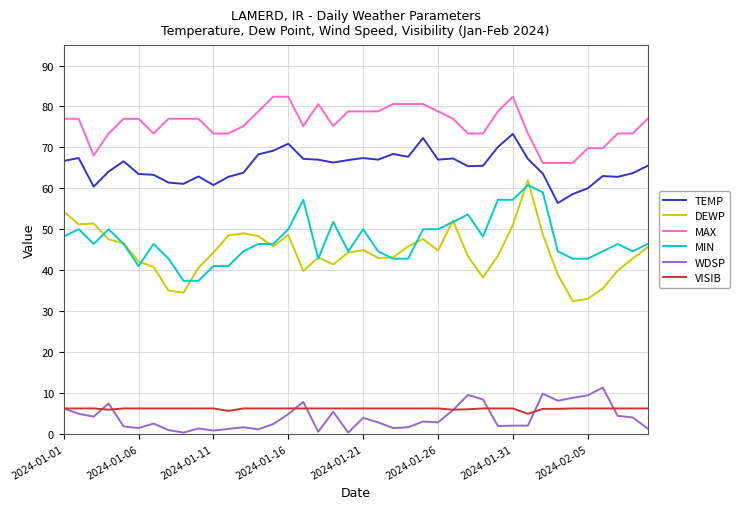

Which series has the largest total across all categories?

MAX